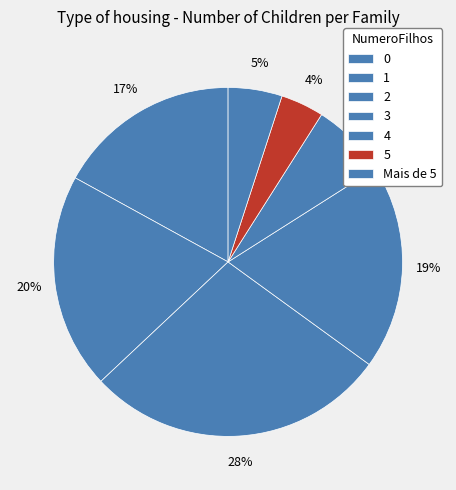

How many slices are in this pie chart?

7